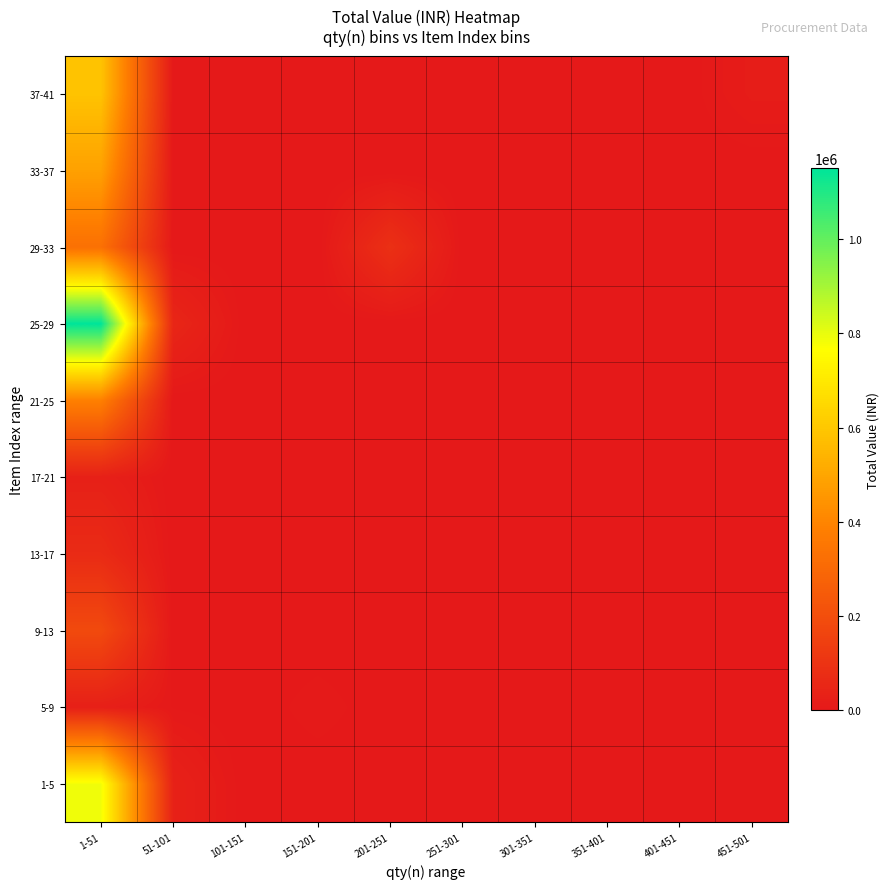

Reading left to right, transcribe all the data shown in this chart.

1-5: 1-51=788000	51-101=32450	101-151=0	151-201=0	201-251=0	251-301=0	301-351=0	351-401=0	401-451=0	451-501=0
5-9: 1-51=25600	51-101=3800	101-151=0	151-201=7600	201-251=0	251-301=0	301-351=0	351-401=0	401-451=0	451-501=0
9-13: 1-51=184000	51-101=0	101-151=0	151-201=0	201-251=0	251-301=0	301-351=0	351-401=0	401-451=0	451-501=0
13-17: 1-51=68279	51-101=0	101-151=0	151-201=0	201-251=0	251-301=0	301-351=0	351-401=0	401-451=0	451-501=0
17-21: 1-51=28400	51-101=0	101-151=0	151-201=0	201-251=0	251-301=0	301-351=0	351-401=0	401-451=0	451-501=0
21-25: 1-51=385000	51-101=0	101-151=0	151-201=0	201-251=0	251-301=0	301-351=0	351-401=0	401-451=0	451-501=0
25-29: 1-51=1150790	51-101=49010	101-151=0	151-201=0	201-251=0	251-301=0	301-351=0	351-401=0	401-451=0	451-501=0
29-33: 1-51=328790	51-101=0	101-151=0	151-201=0	201-251=87250	251-301=0	301-351=0	351-401=0	401-451=0	451-501=0
33-37: 1-51=485053	51-101=0	101-151=0	151-201=0	201-251=0	251-301=0	301-351=0	351-401=0	401-451=0	451-501=0
37-41: 1-51=587341	51-101=0	101-151=0	151-201=0	201-251=0	251-301=0	301-351=0	351-401=0	401-451=0	451-501=15000